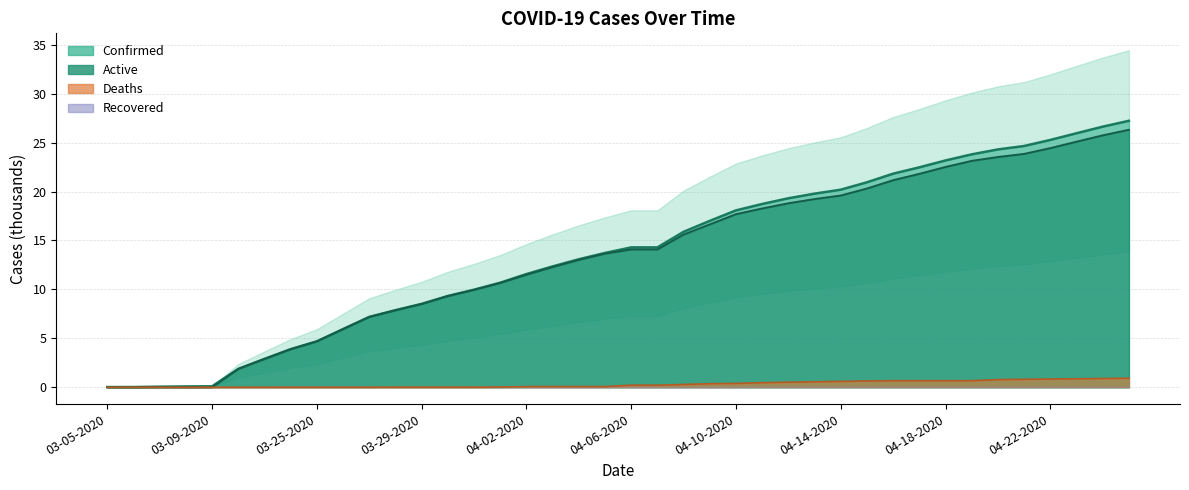

The value of Active at 04-21-2020 is 39.3. True or false?

False